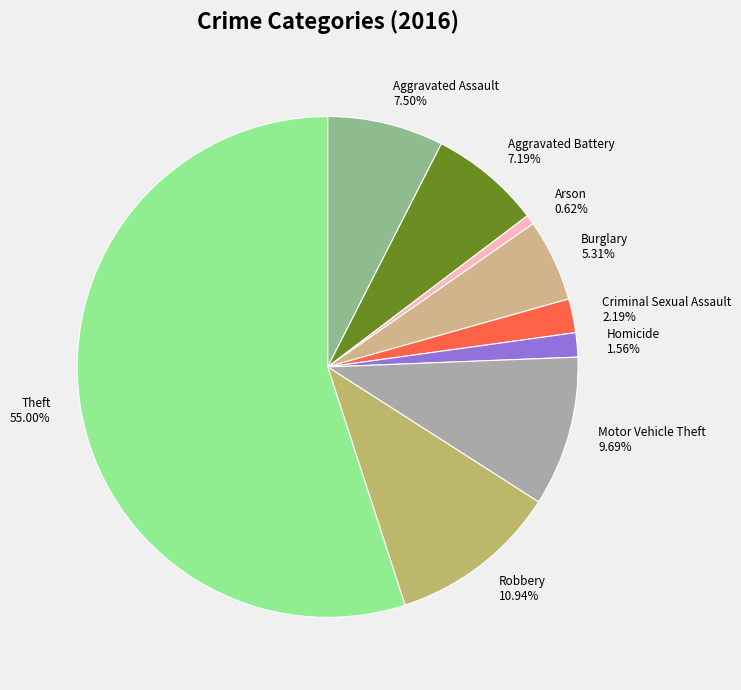

Approximately how many times larger is the value at Robbery compared to Aggravated Battery?

1.5